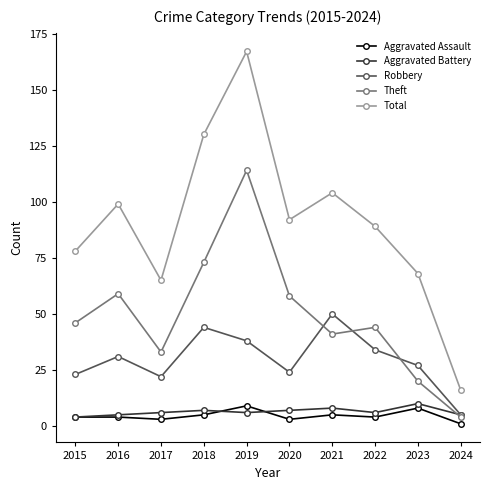

At which category does the chart reach its minimum across all series?

2024